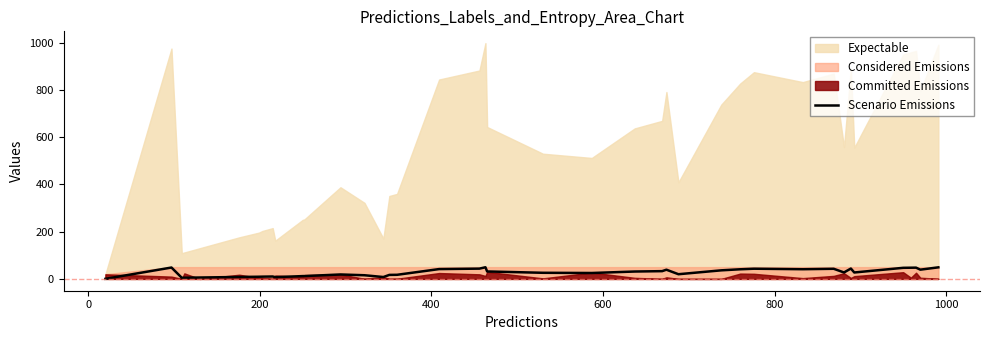

Does the chart display data point markers on the line(s)?

No